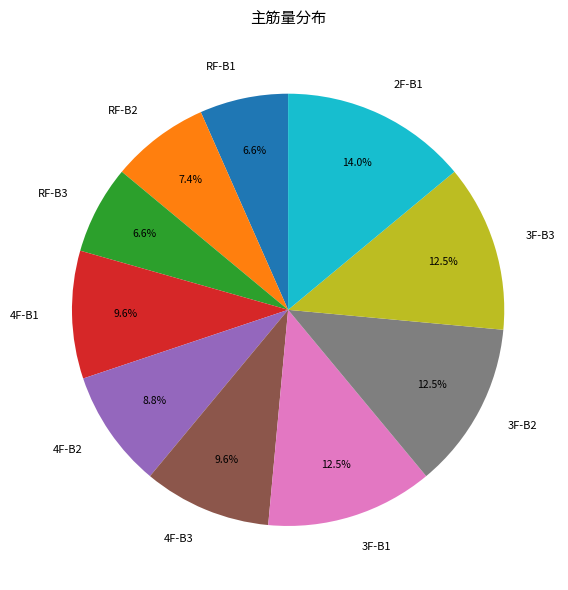

What is the ratio of the value at 4F-B2 to the value at 3F-B2?

0.7